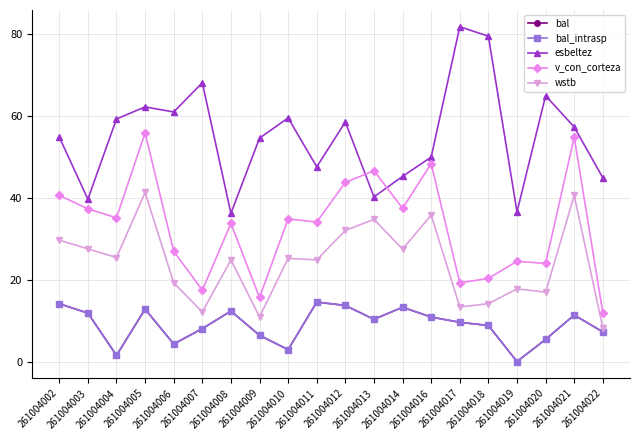

Does the chart have visible grid lines?

Yes